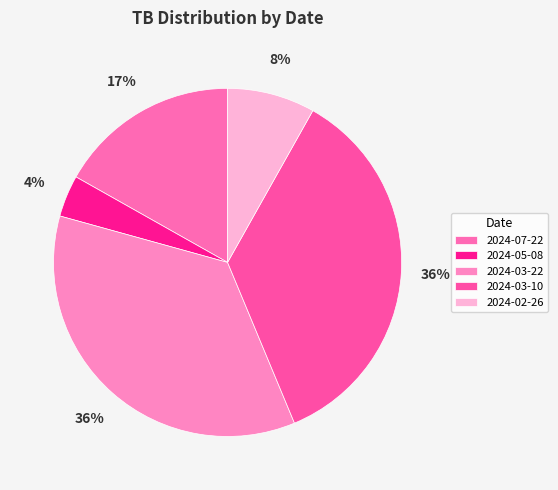

To the nearest percent, what portion does 2024-03-22 represent?

36%